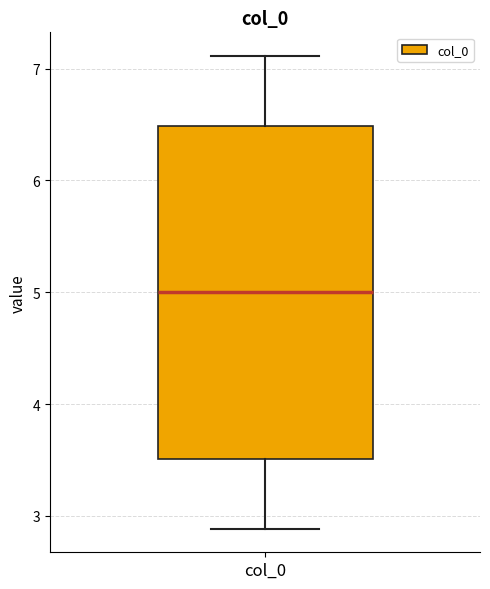

Read this box plot against the y-axis: the position of the median line, the range covered by the box, and the ends of both whiskers. The values are not printed on the chart, so give them approximately, as read against the axis.

median 5.0, box 3.5 to 6.5, whiskers 2.9 to 7.1